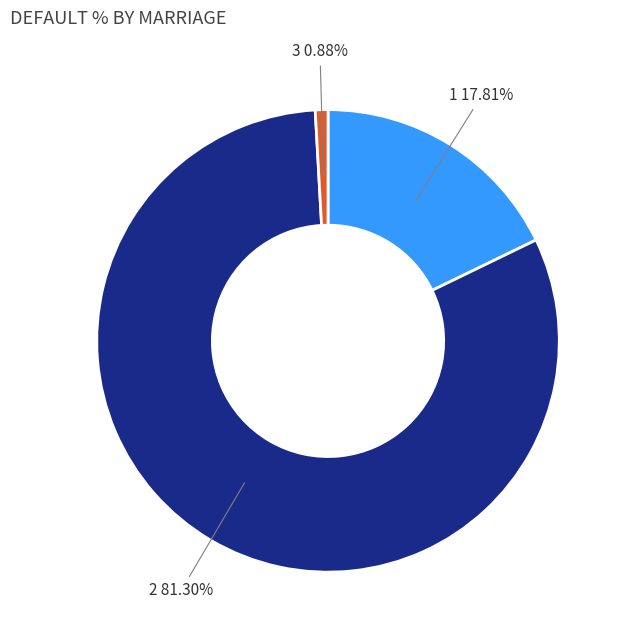

What is the largest slice in the pie chart?

2